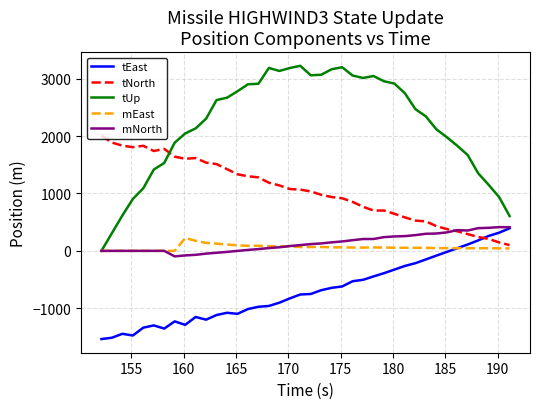

In tEast, how many points are higher than both neighbors (excluding endpoints)?

5